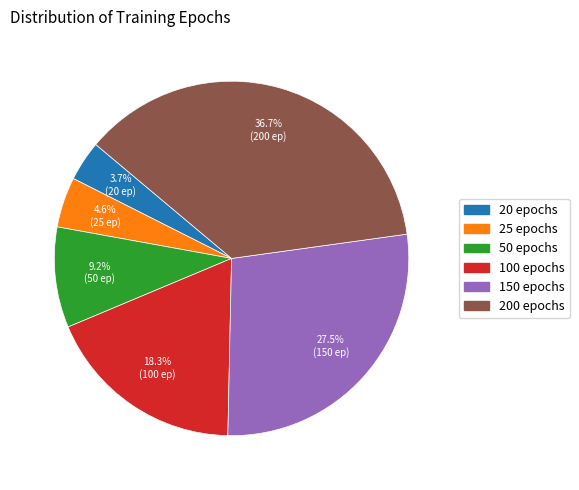

Combined, what portion of the pie is 50 epochs and 100 epochs?

27.5%